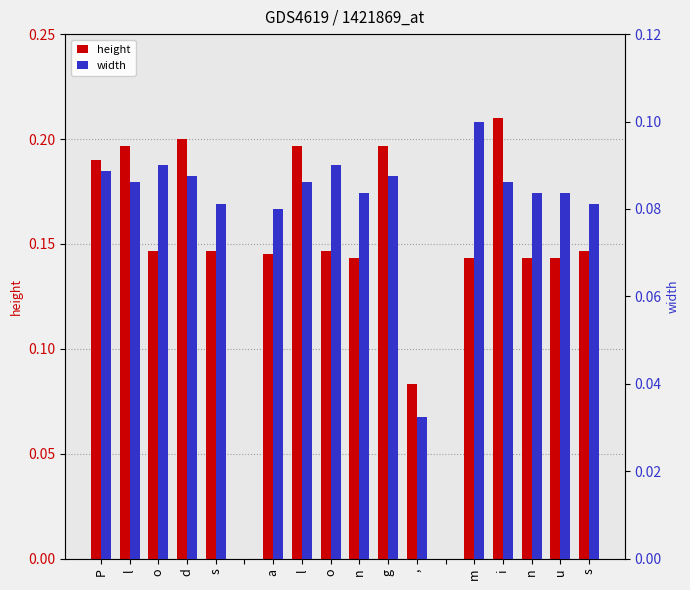

Which series has the largest range (max minus min)?

height